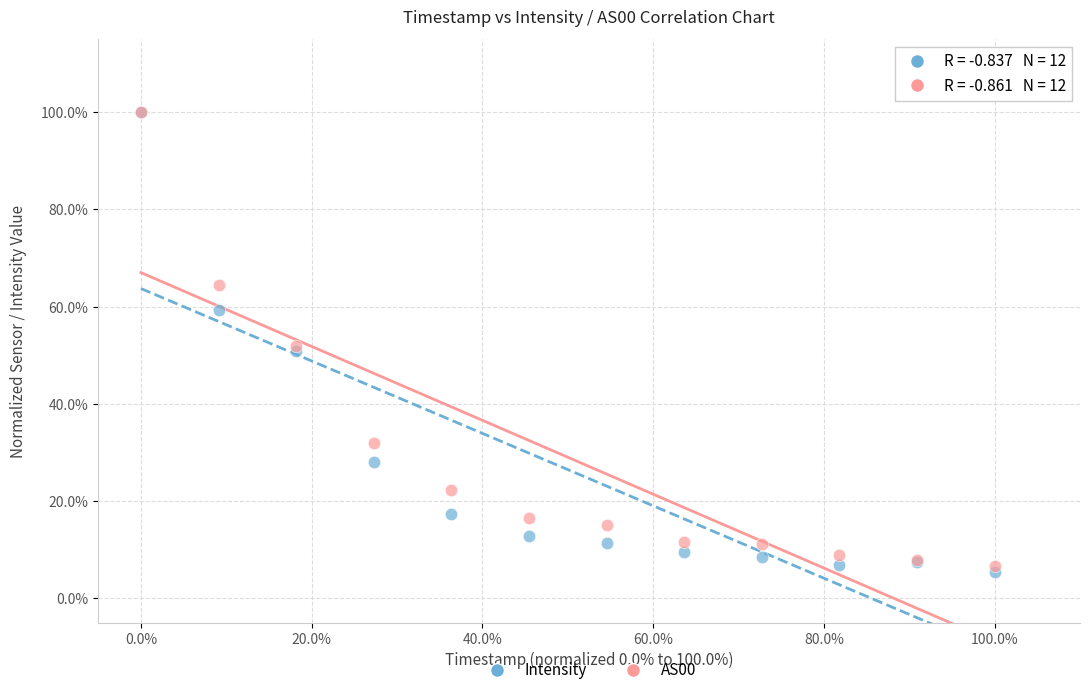

Which series has the largest Y range (max minus min)?

Intensity